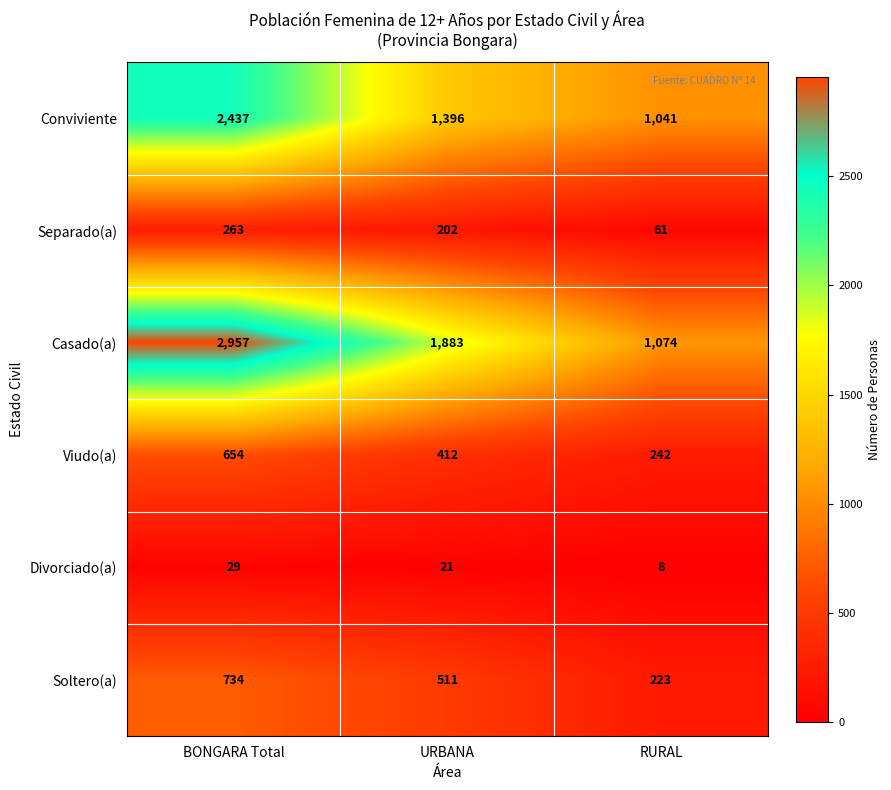

What is the sum of the Divorciado(a) values at BONGARA Total and RURAL?

37